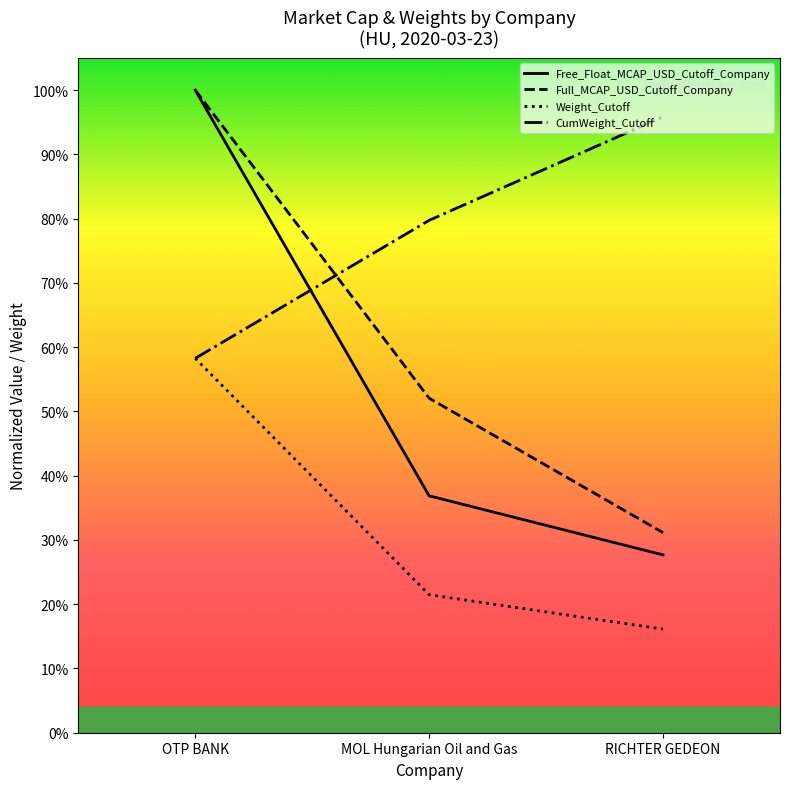

Reading left to right, what are all the values shown in this chart?

Free_Float_MCAP_USD_Cutoff_Company: 1.0	0.4	0.3
Full_MCAP_USD_Cutoff_Company: 1.0	0.5	0.3
Weight_Cutoff: 0.6	0.2	0.2
CumWeight_Cutoff: 0.6	0.8	1.0